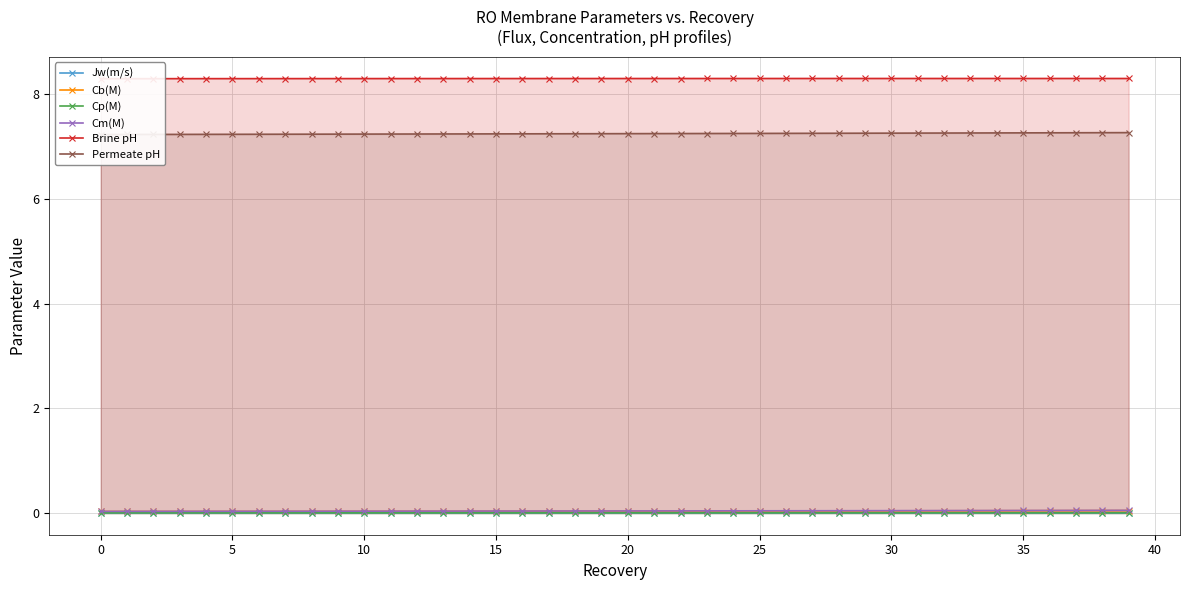

The value of Jw(m/s) at 15 is 0.0. True or false?

True